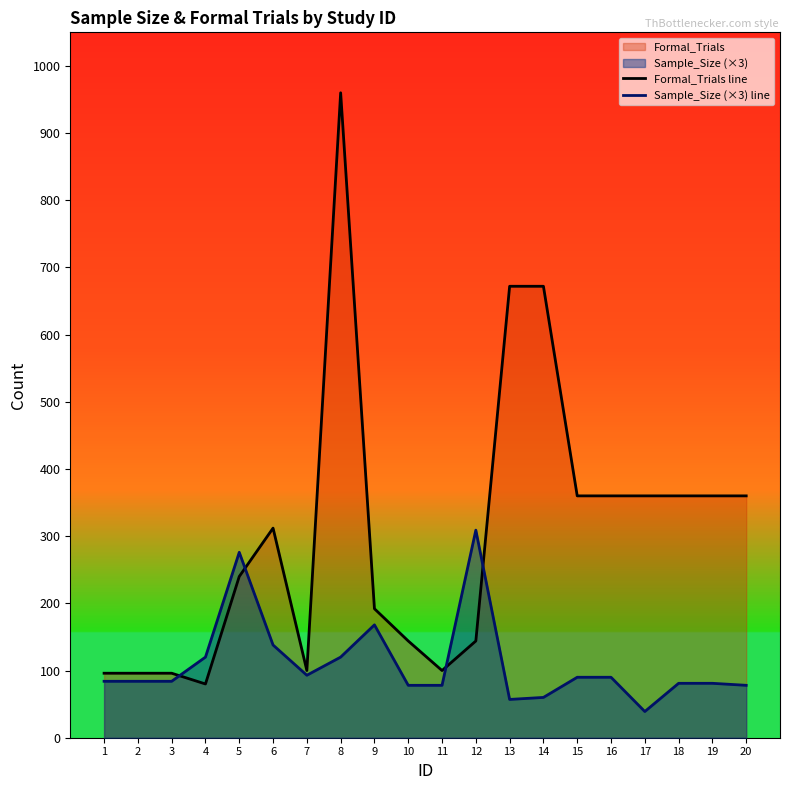

At which label does Sample_Size (×3) line first exceed 84?

4